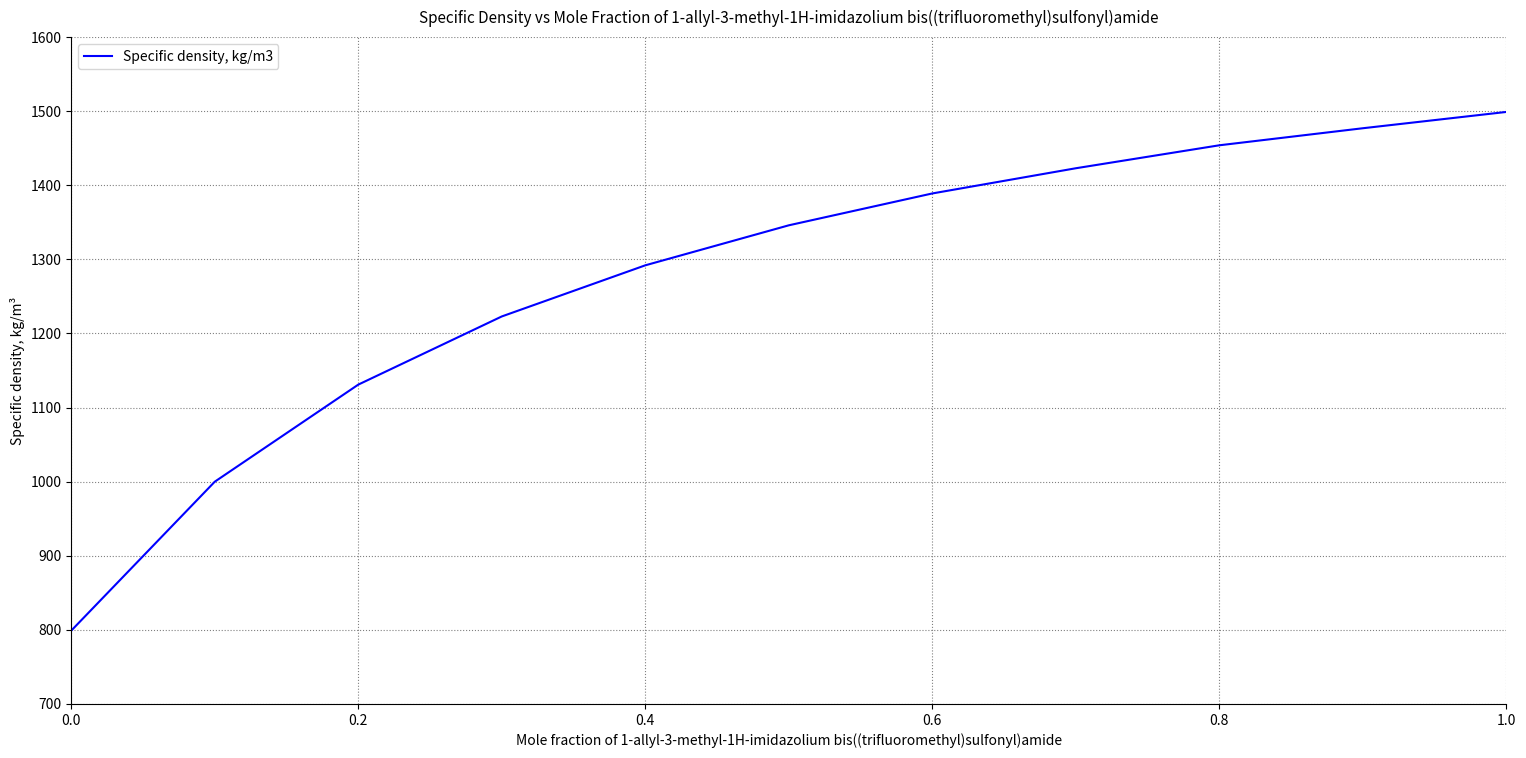

What is the sum of all values?

14033